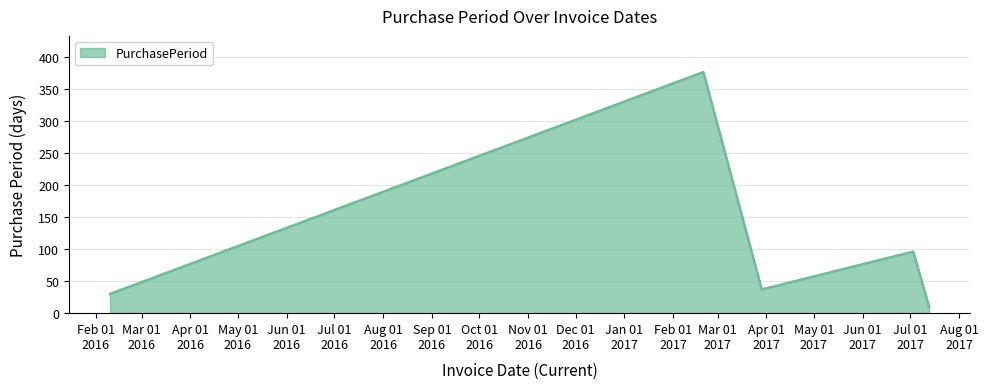

What is the difference between the second highest and minimum values?

86